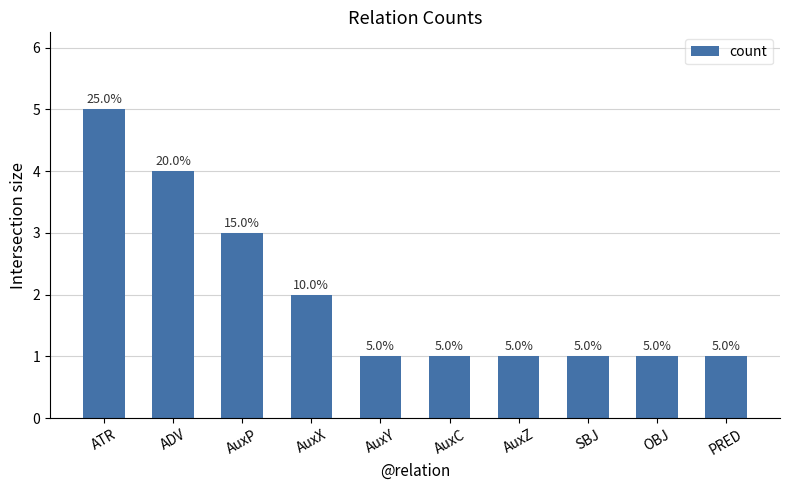

At which label is the value closest to 3?

AuxP